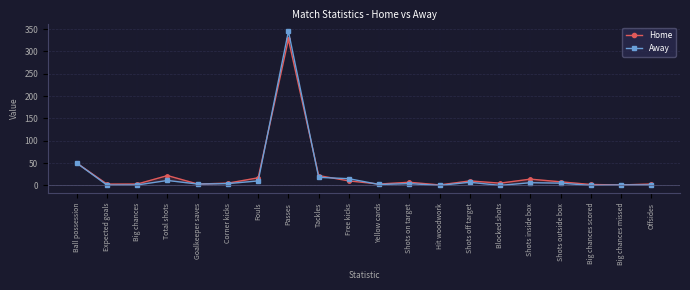

True or false: Away and Home intersect in this chart.

True